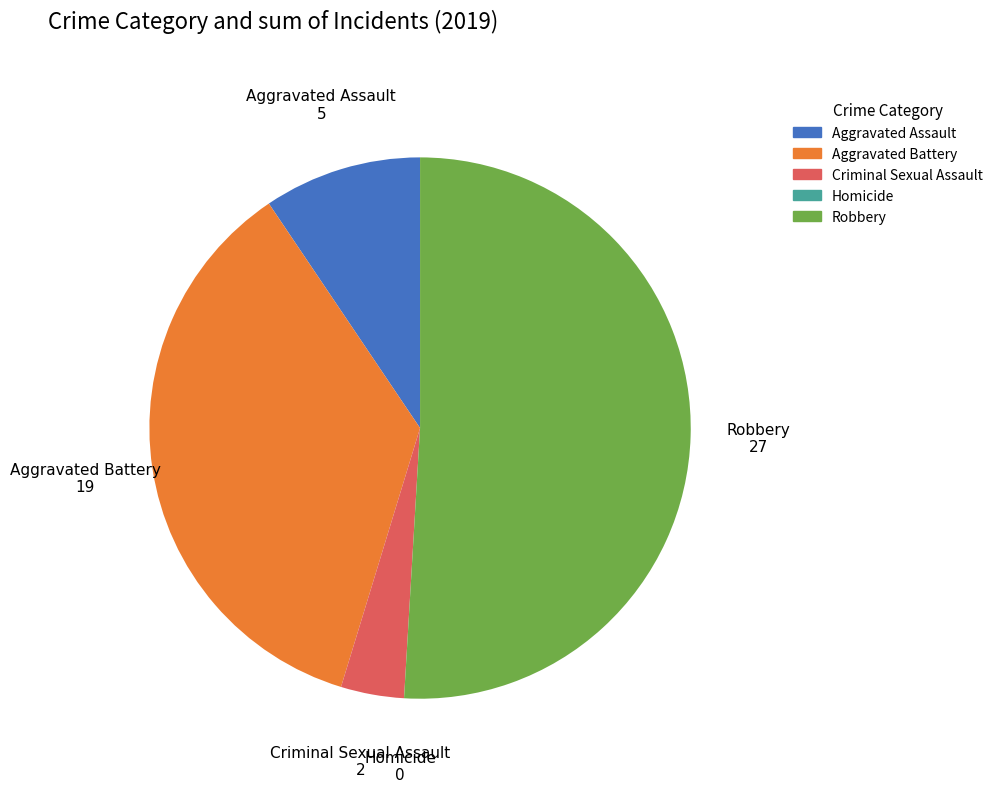

What is the largest slice in the pie chart?

Robbery